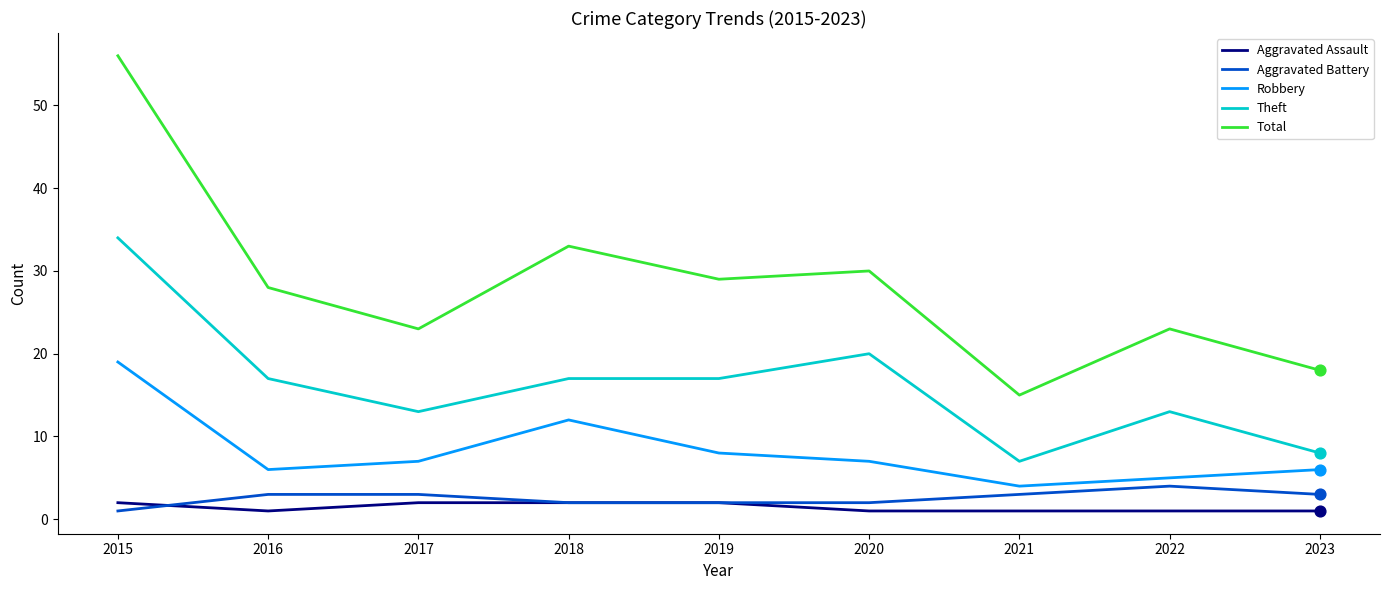

What are all the series names shown in the legend?

Aggravated Assault, Aggravated Battery, Robbery, Theft, Total